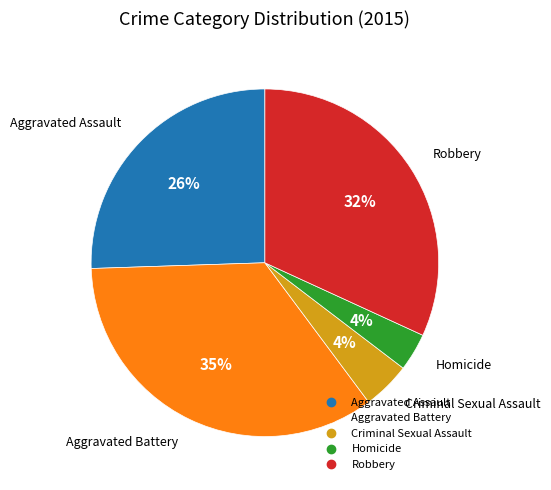

What is the ratio of the value at Aggravated Battery to the value at Robbery?

1.1